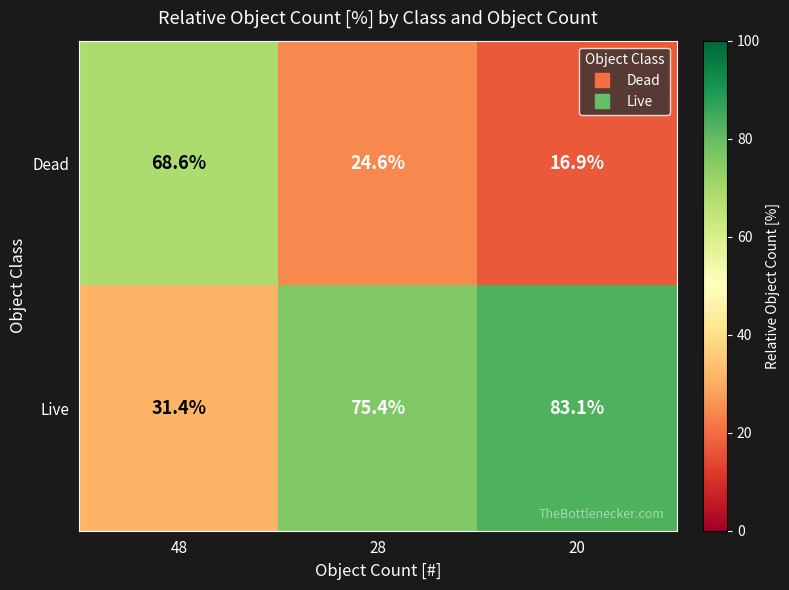

Reading left to right, transcribe all the data shown in this chart.

Dead: 48=68.6	28=24.6	20=16.9
Live: 48=31.4	28=75.4	20=83.1